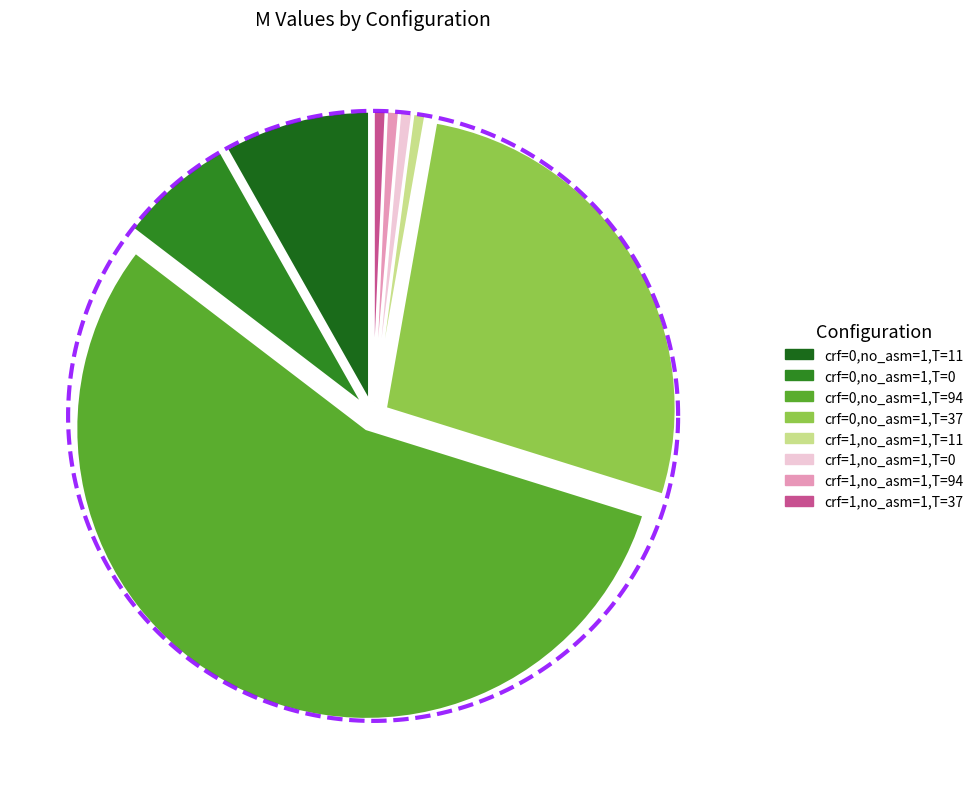

Is it true that crf=1,no_asm=1,T=94 is 1% of the pie?

True